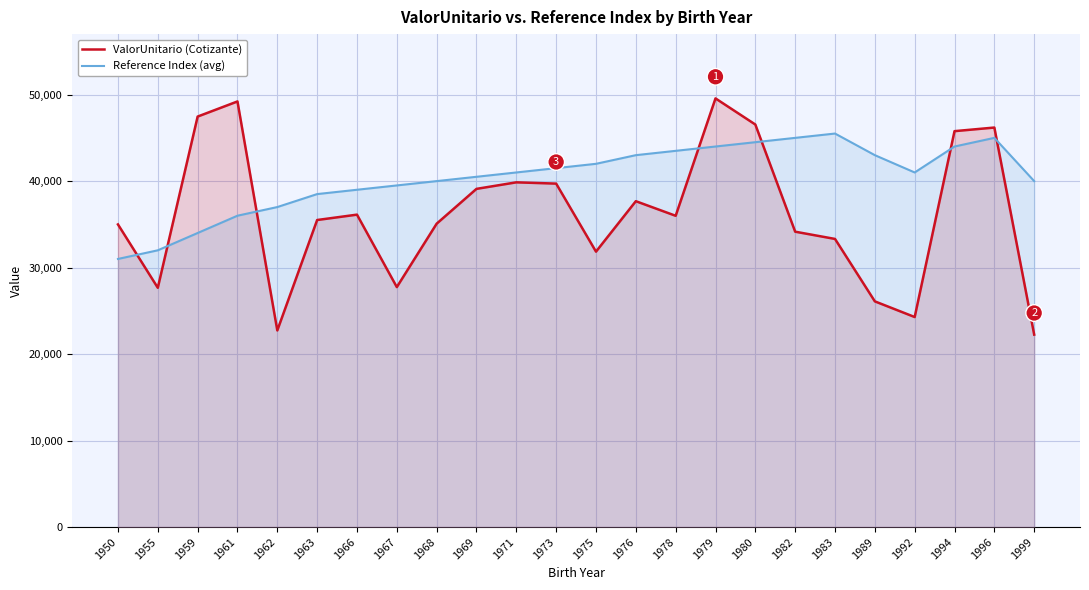

True or false: Reference Index (avg) has a value of 54783.4 at 1955.

False